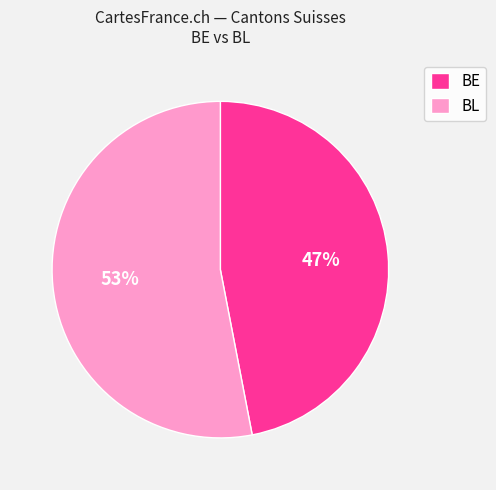

Rank the categories by value from lowest to highest.

BE, BL